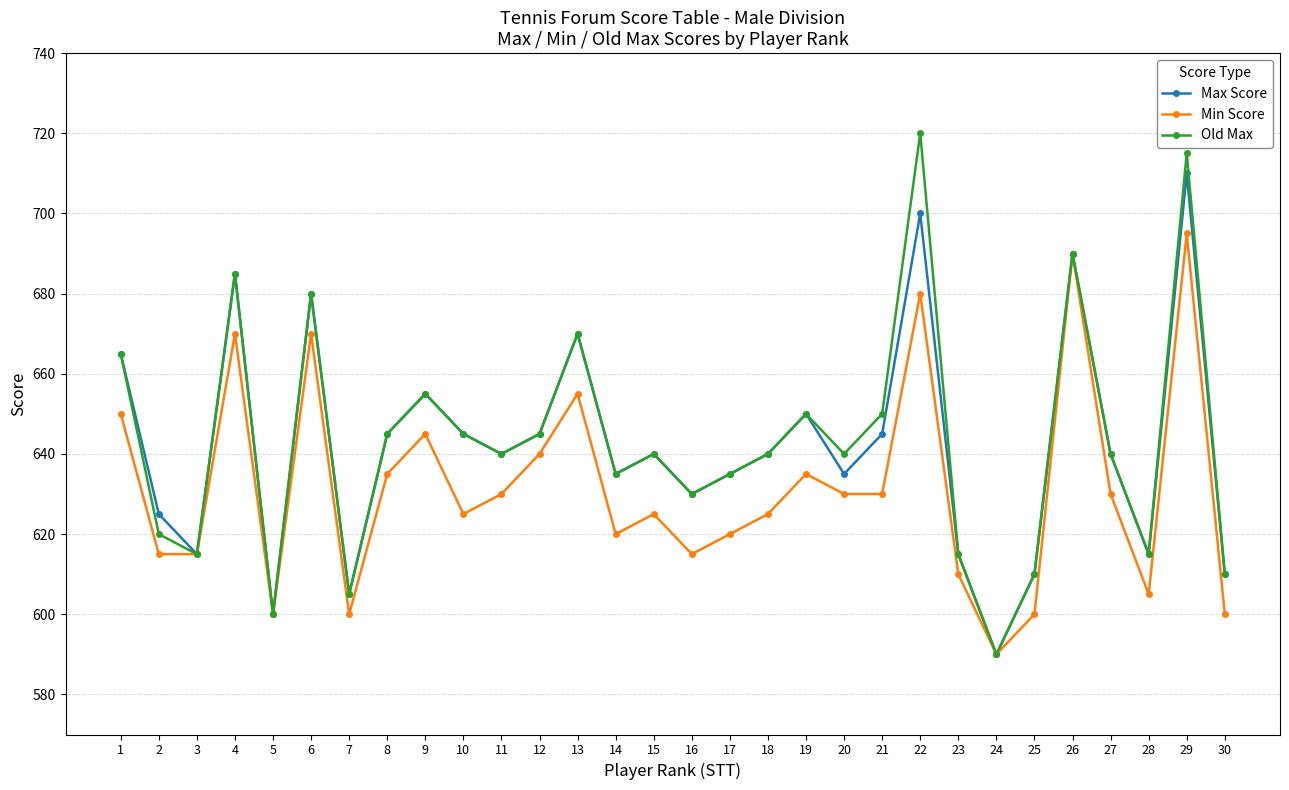

The Max Score series shows 236 at 23. True or false?

False